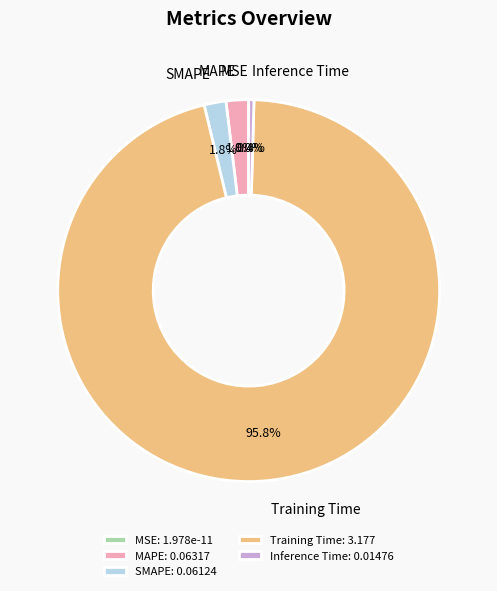

Rank the categories by value from highest to lowest.

Training Time, MAPE, SMAPE, Inference Time, MSE